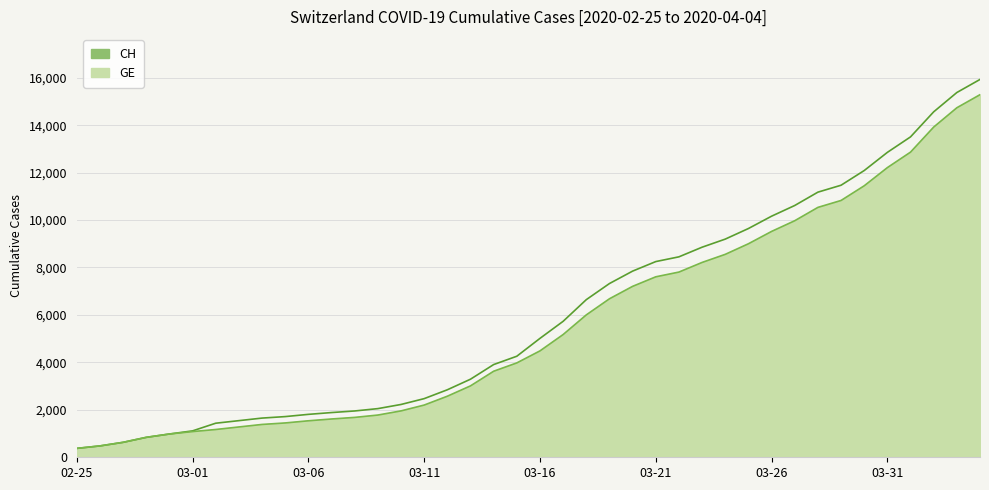

What is the value of the CH point at the 15th from the left?

2226